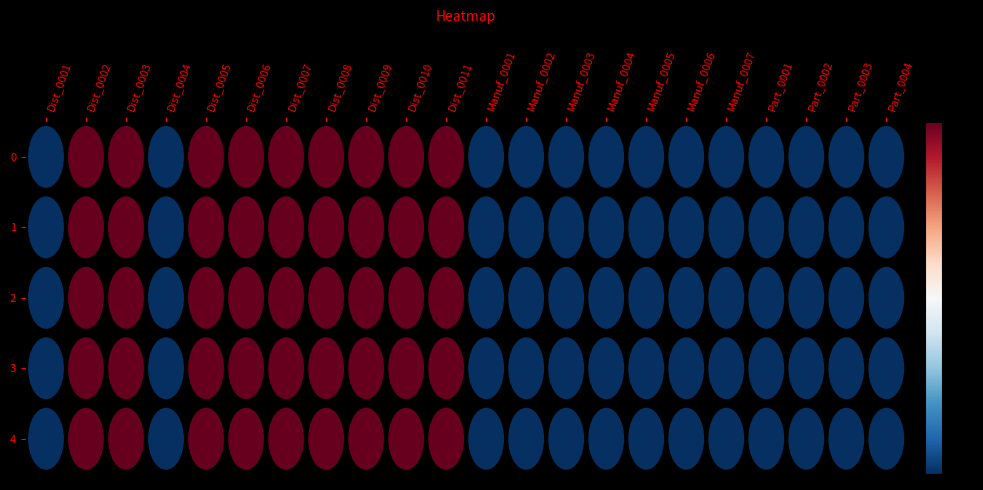

What is the total value across all series at 10?

5